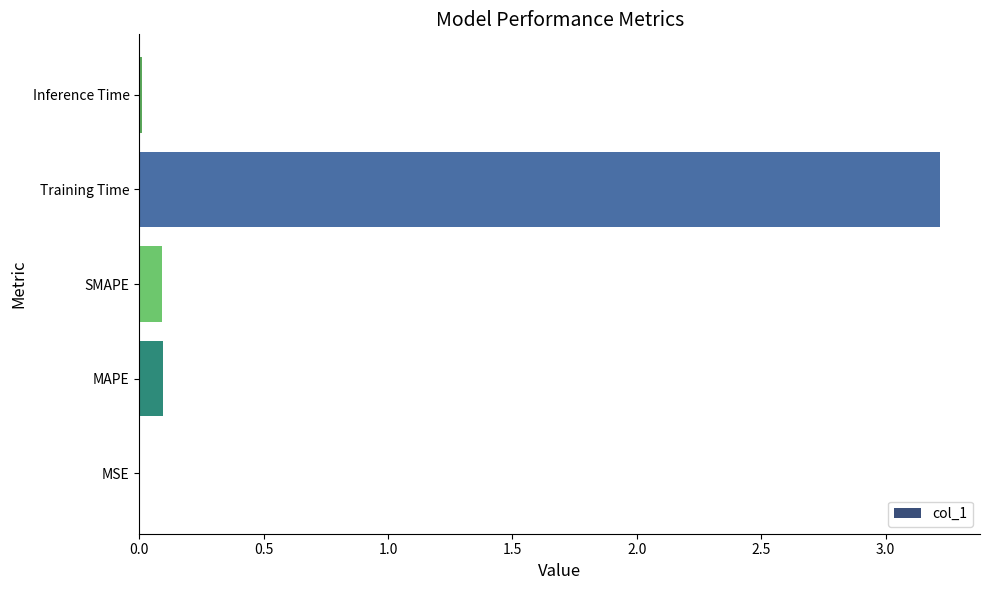

The chart shows a value of 0.0 at Inference Time. True or false?

True